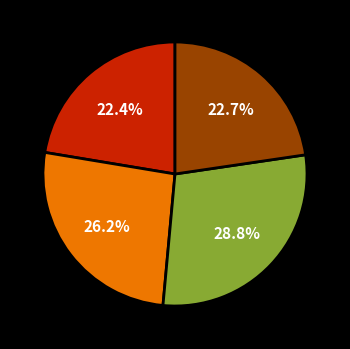

Is there any slice that represents more than half of the pie?

No